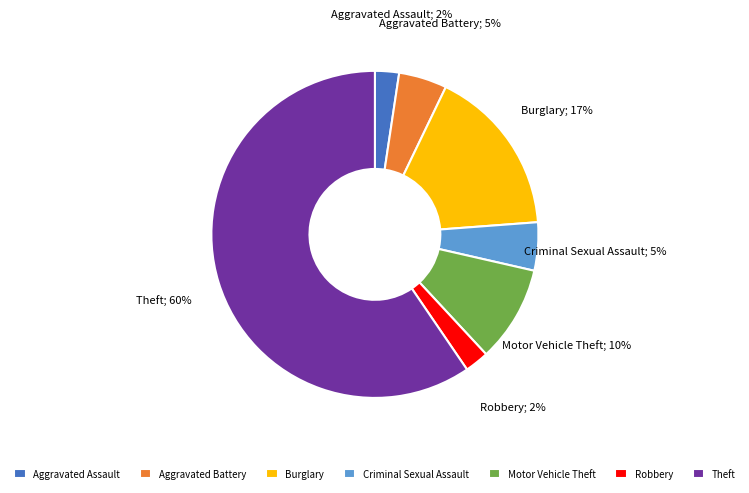

Between Motor Vehicle Theft and Criminal Sexual Assault, which is larger?

Motor Vehicle Theft